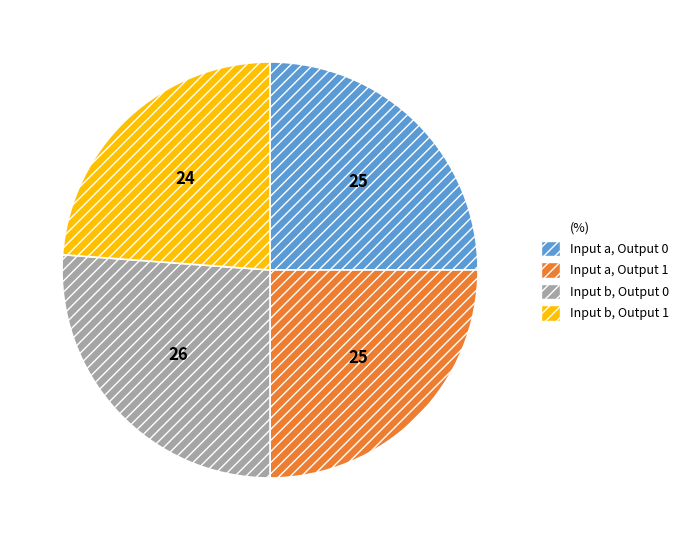

Does any single category account for the majority?

No